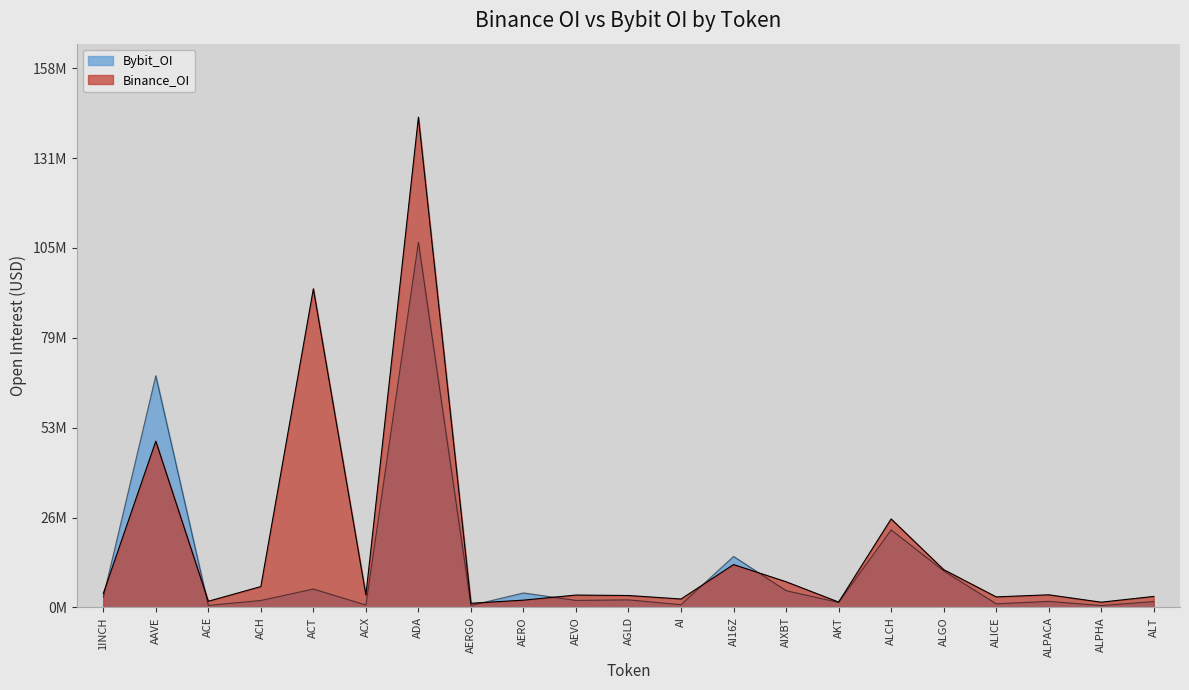

Which series ends up on top after the final intersection of Bybit_OI and Binance_OI?

Binance_OI